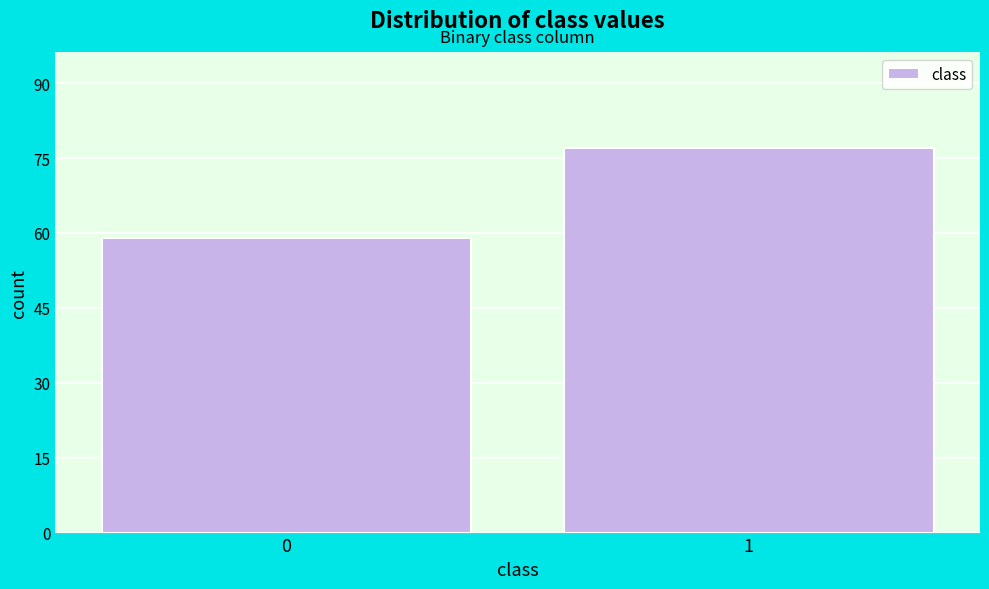

Reading right to left, transcribe all the data shown in this chart.

77	59